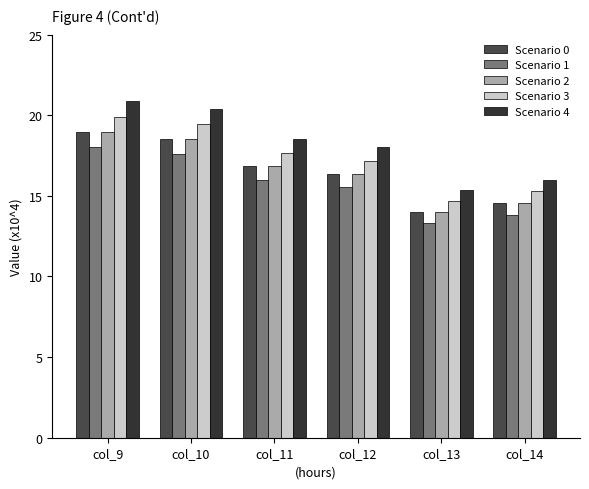

What is the average value of the Scenario 4 series?

18.2